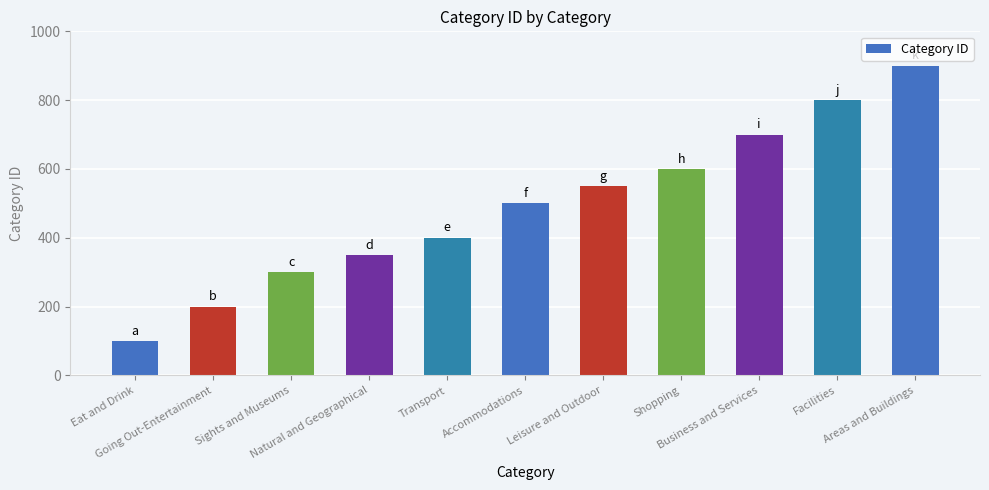

Reading left to right, what are all the values shown in this chart?

Eat and Drink=100	Going Out-Entertainment=200	Sights and Museums=300	Natural and Geographical=350	Transport=400	Accommodations=500	Leisure and Outdoor=550	Shopping=600	Business and Services=700	Facilities=800	Areas and Buildings=900